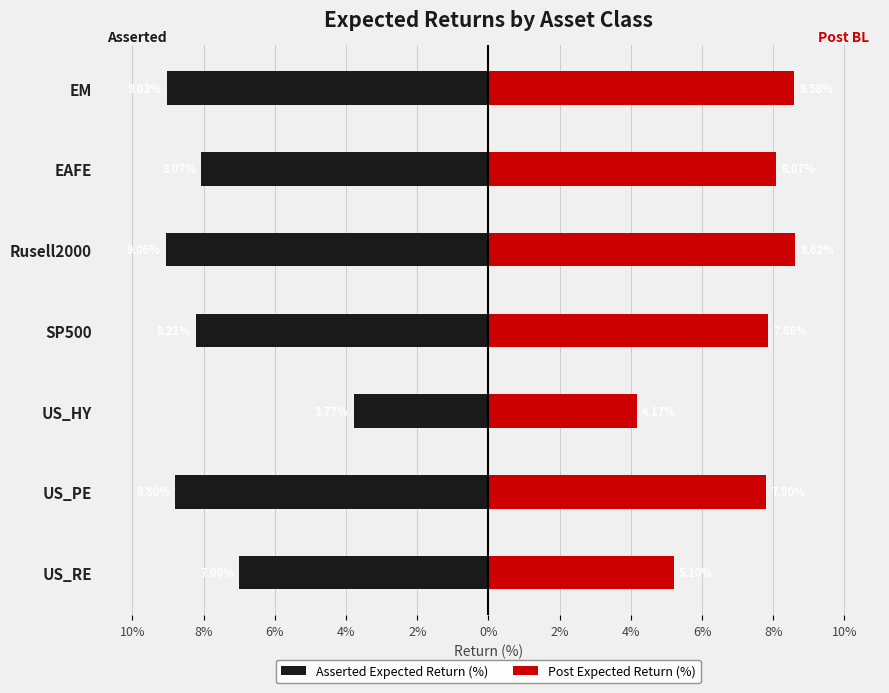

The value of Asserted Expected Return (%) at EM is -9.0. True or false?

True